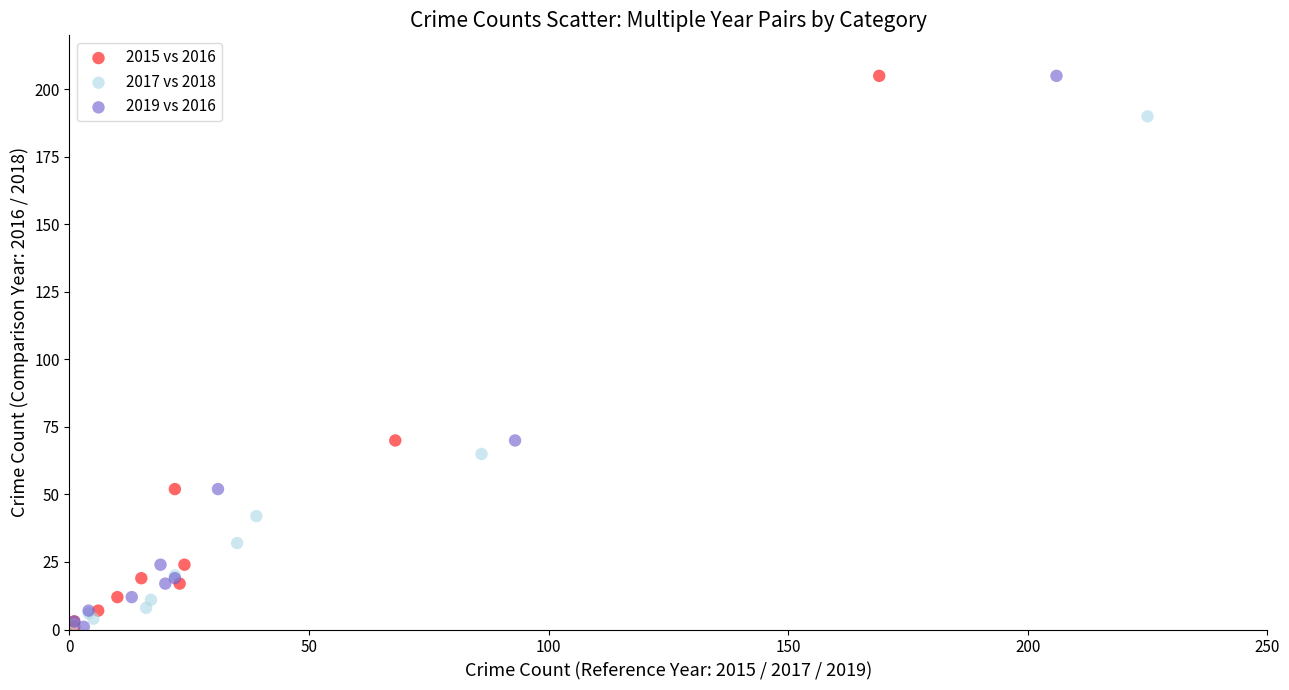

What are all the series names shown in the legend?

2015 vs 2016, 2017 vs 2018, 2019 vs 2016